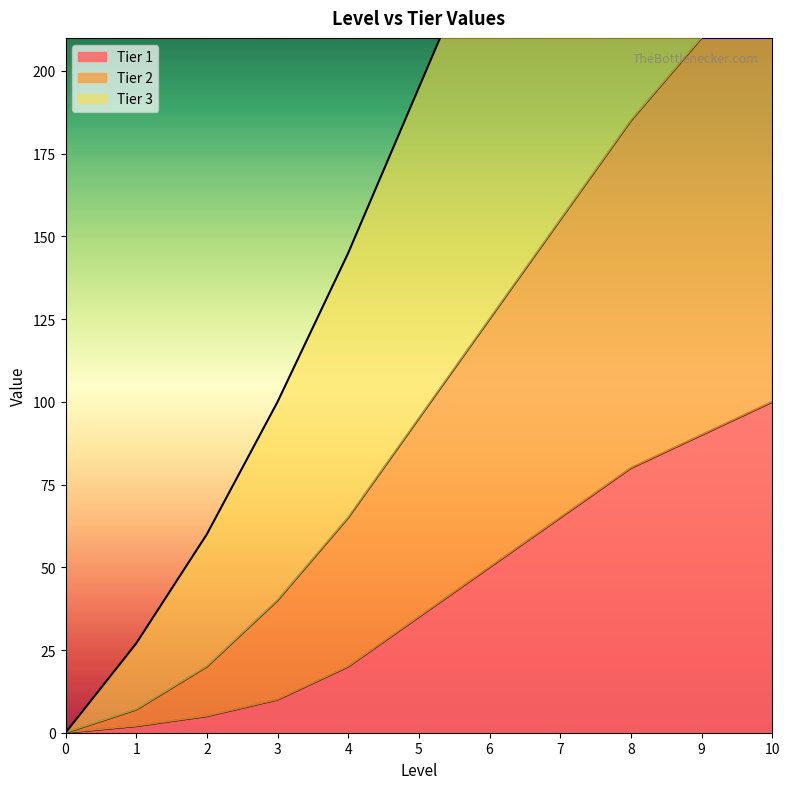

How many categories are shown in the chart?

11